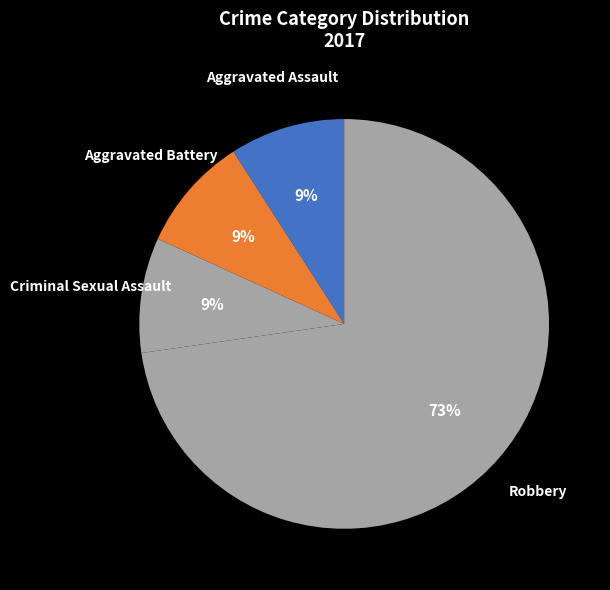

Which slice represents more than half of the pie?

Robbery